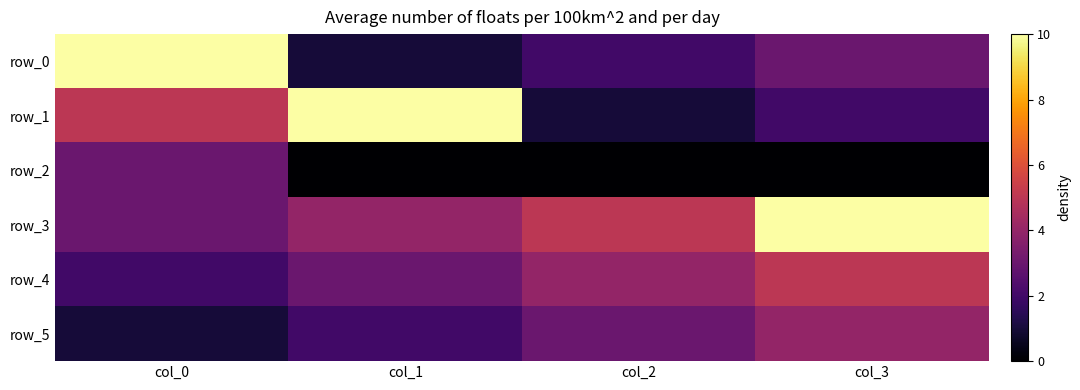

What is the average value of the row_4 series?

4